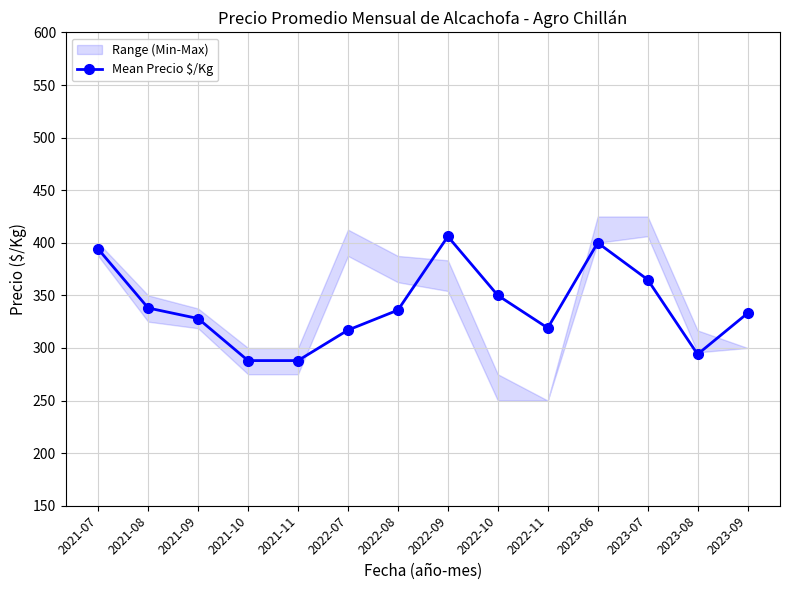

List the labels in order of value, smallest first.

2021-10, 2021-11, 2023-08, 2022-07, 2022-11, 2021-09, 2023-09, 2022-08, 2021-08, 2022-10, 2023-07, 2021-07, 2023-06, 2022-09